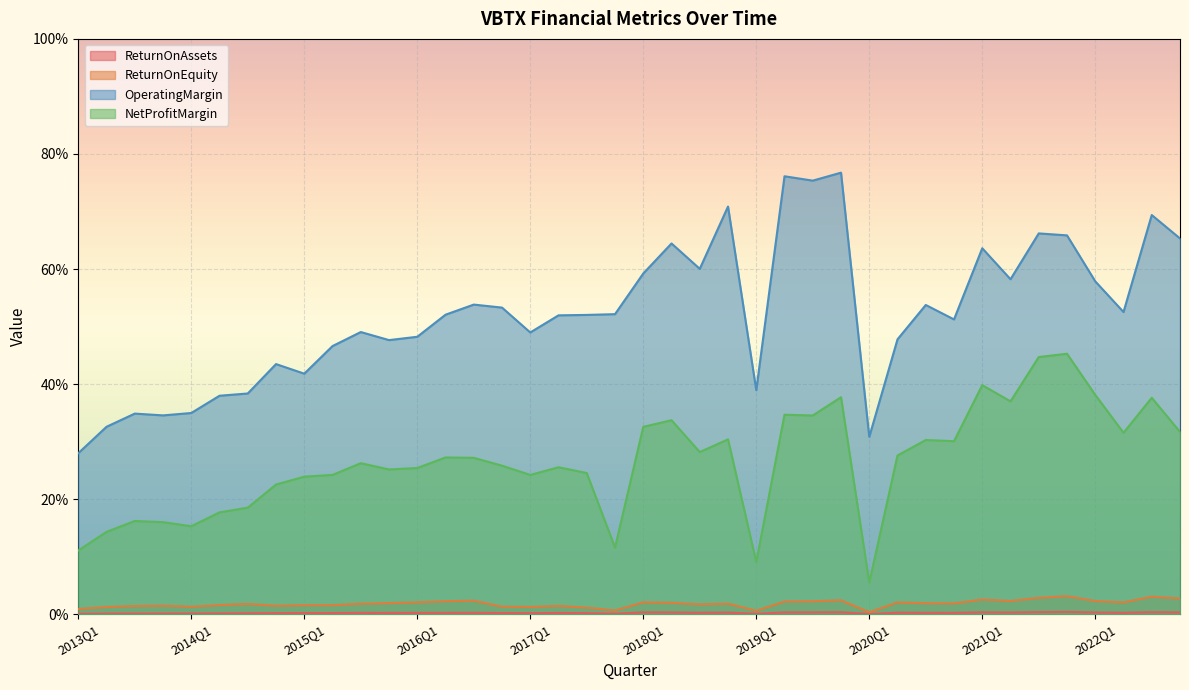

What is the total value across all series at 2019Q2?

1.1